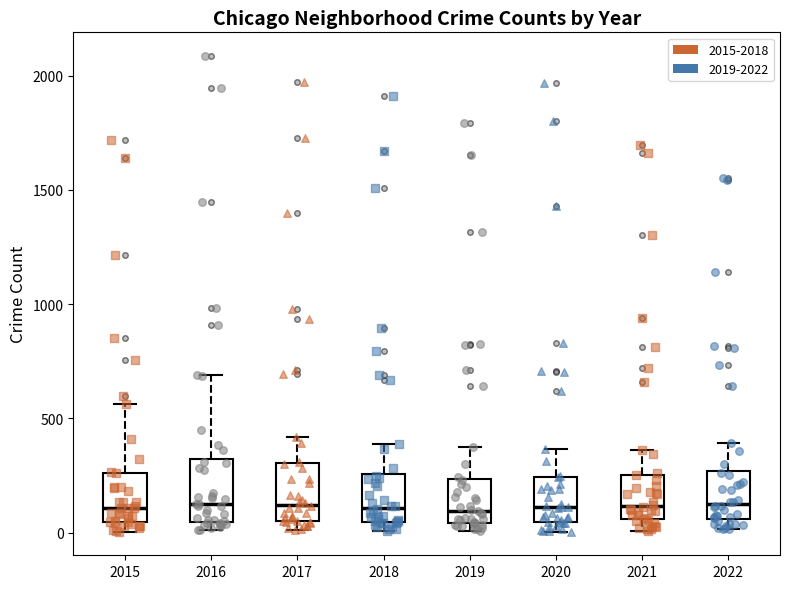

Reading left to right, read every box against the y-axis: the position of its median line, the range the box covers, and the ends of its whiskers. The values are not printed on the chart, so give them approximately, as read against the axis.

2015: median 100, box 50 to 250, whiskers 0 to 550
2016: median 150, box 50 to 300, whiskers 0 to 700
2017: median 100, box 50 to 300, whiskers 0 to 400
2018: median 100, box 50 to 250, whiskers 0 to 400
2019: median 100, box 50 to 250, whiskers 0 to 400
2020: median 100, box 50 to 250, whiskers 0 to 350
2021: median 100, box 50 to 250, whiskers 0 to 350
2022: median 150, box 50 to 250, whiskers 0 to 400